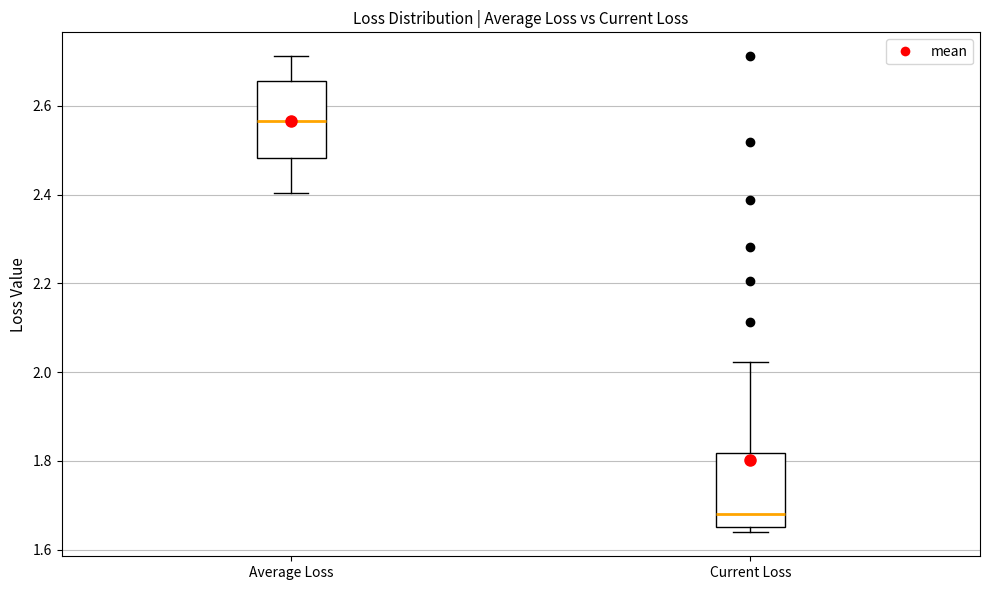

Where is the lower edge of the box for Current Loss on the y-axis? The values are not printed on the chart, so give them approximately, as read against the axis.

1.66